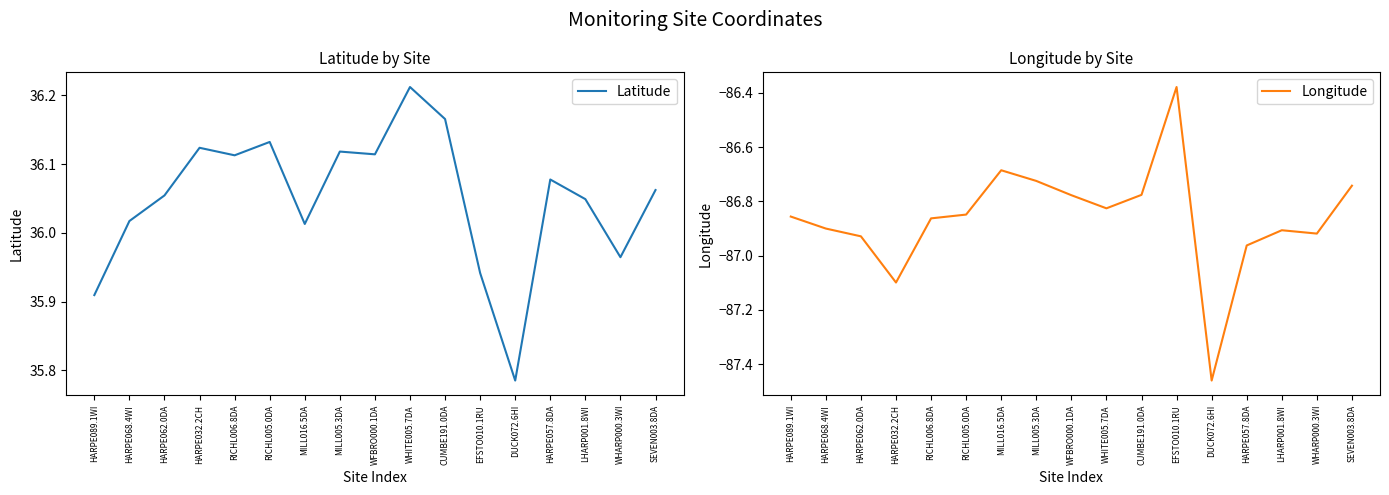

What is the value of the Latitude point at the 13th from the left?

35.8